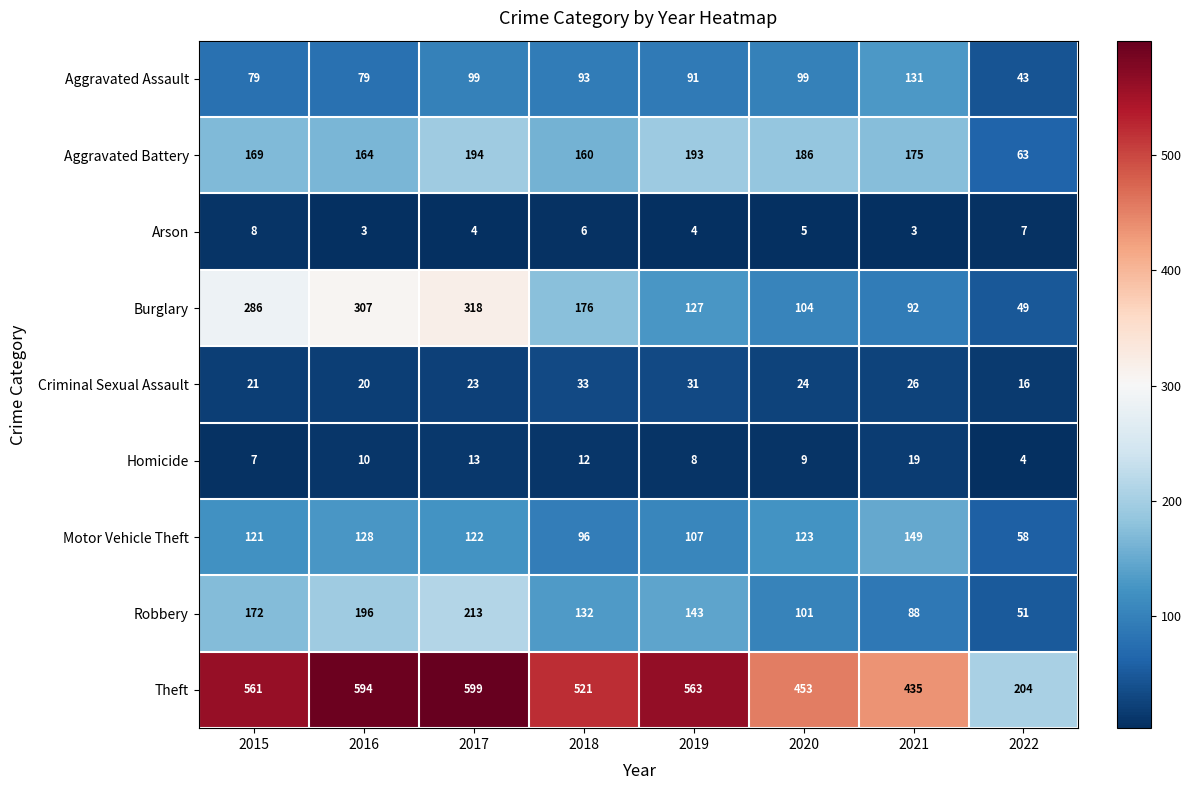

The Arson series shows 8 at 2015. True or false?

True